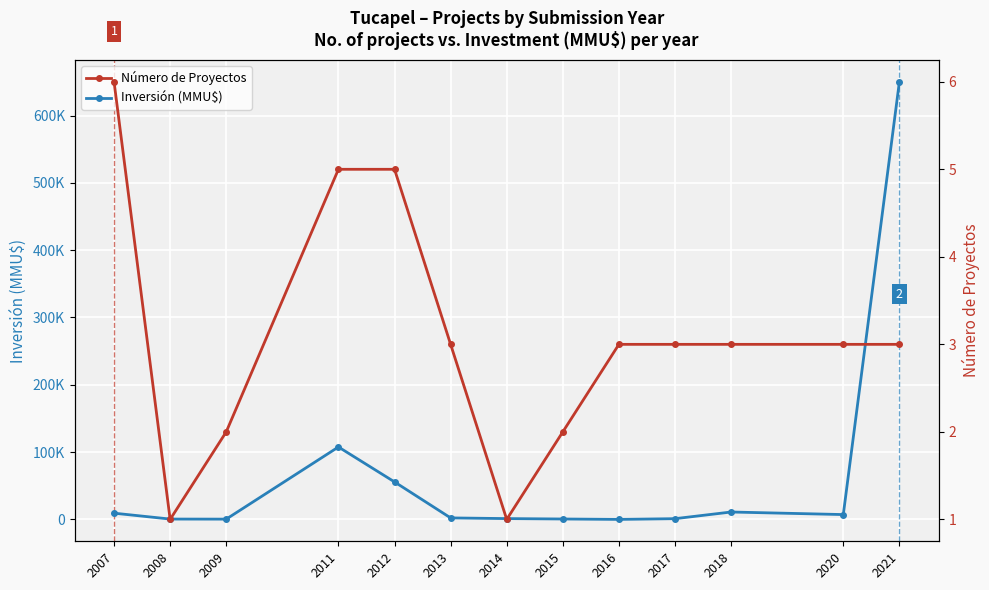

Which has a higher value, 2011 or 2009?

2011